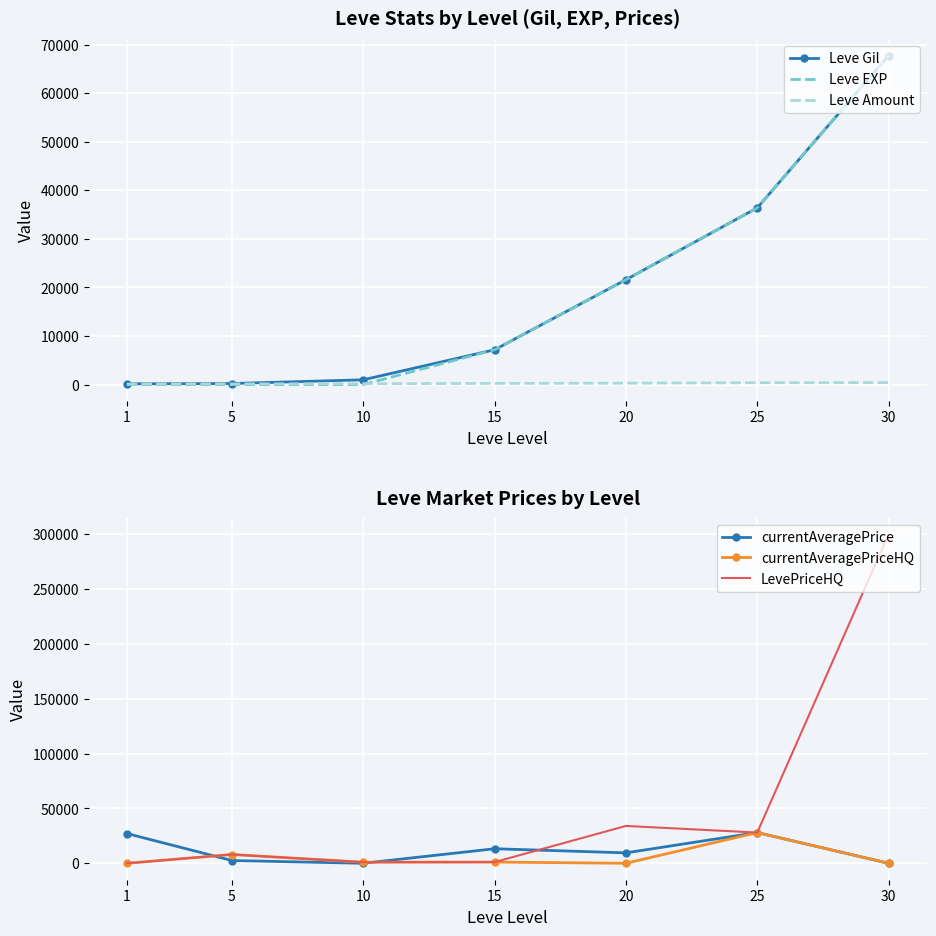

Between 10 and 20, which is larger?

20